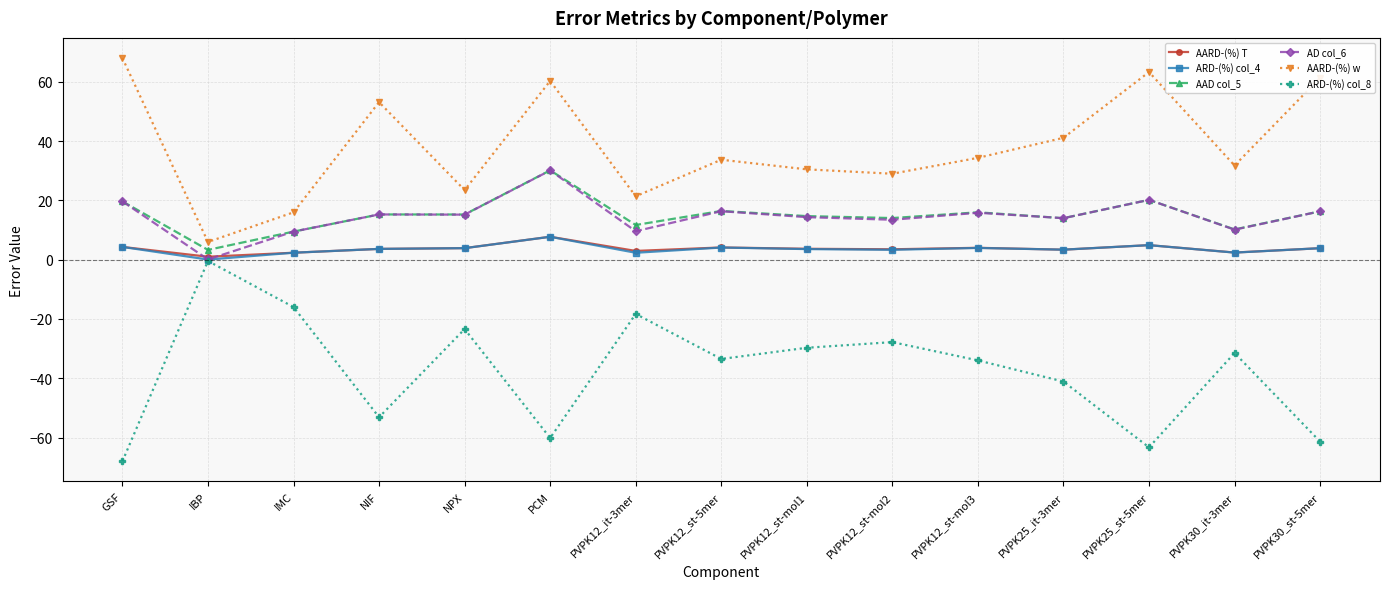

What is the difference between the second highest and second lowest values in the ARD-(%) col_8 series?

47.3